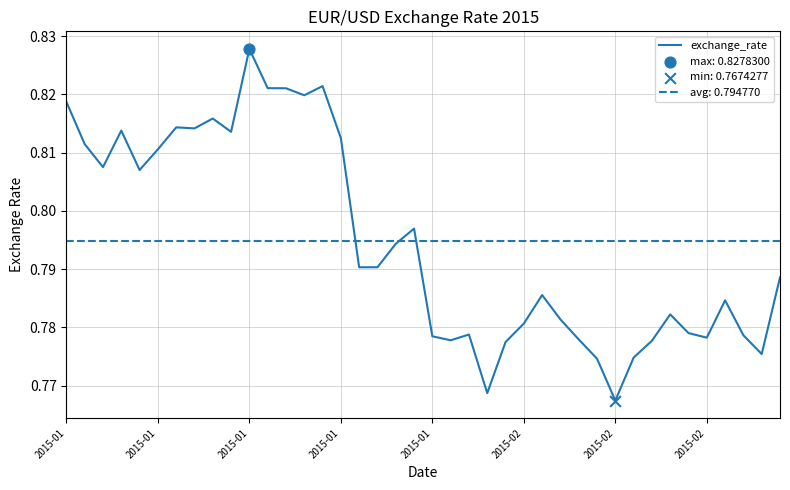

Between 15 and 22, which is larger?

15